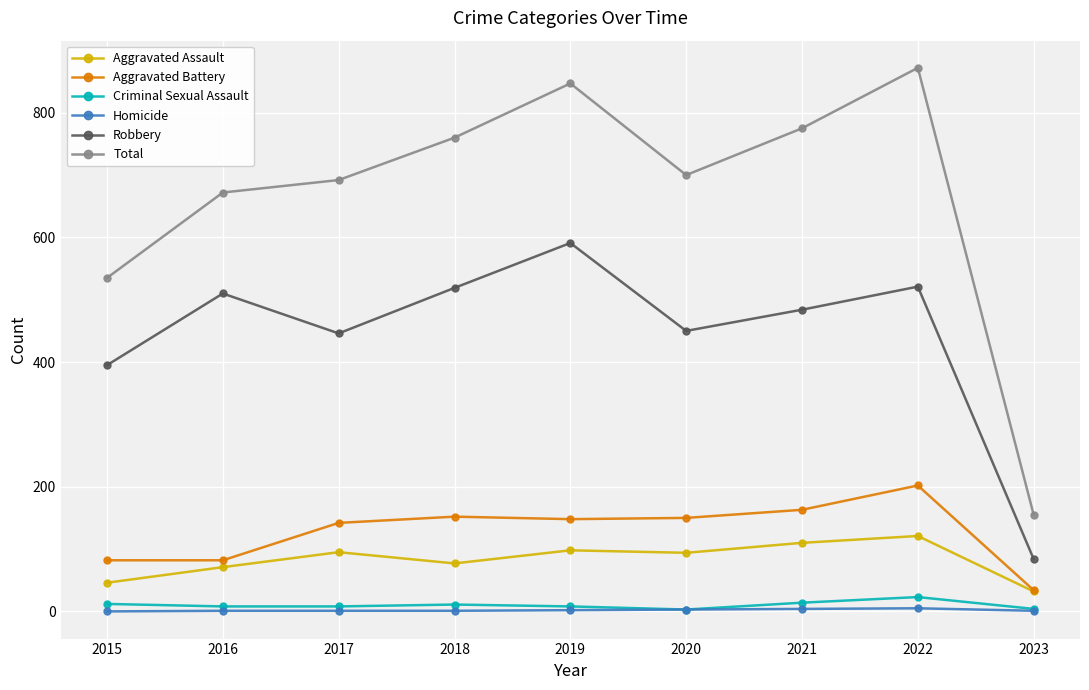

What is the minimum value for Criminal Sexual Assault?

3